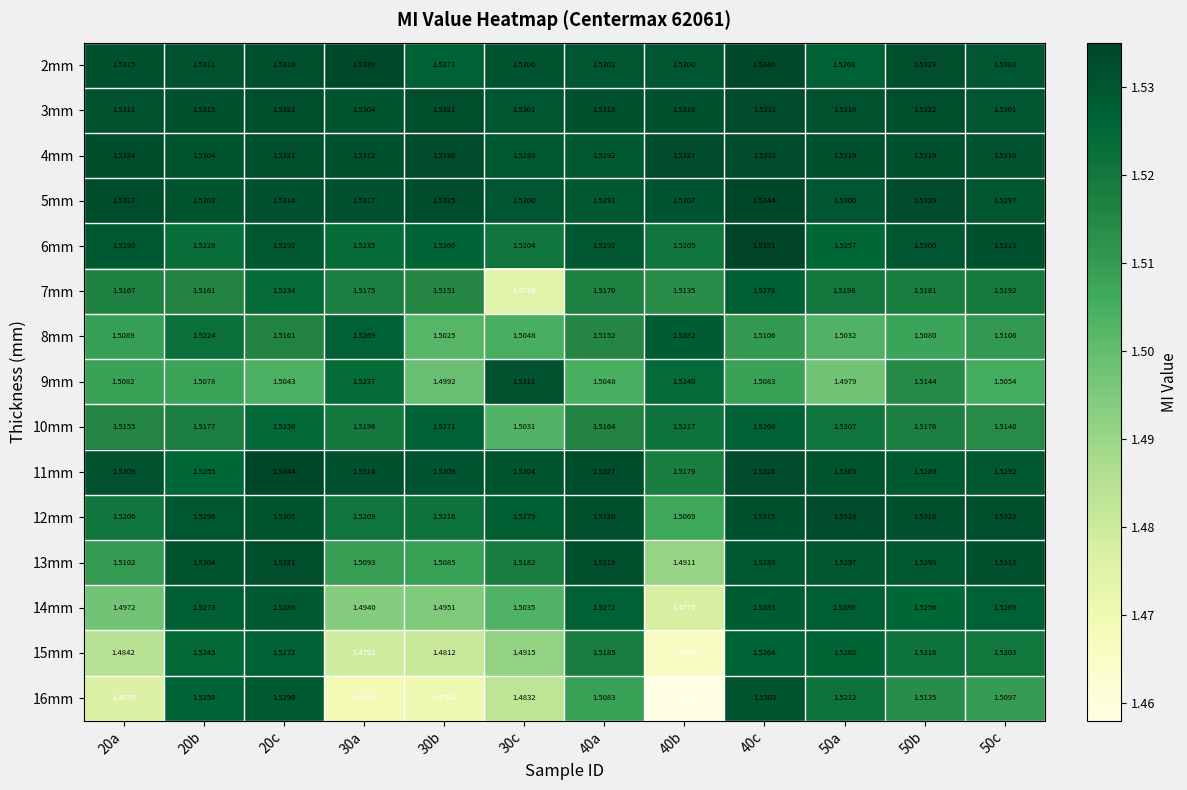

Count the number of data series in this chart.

15